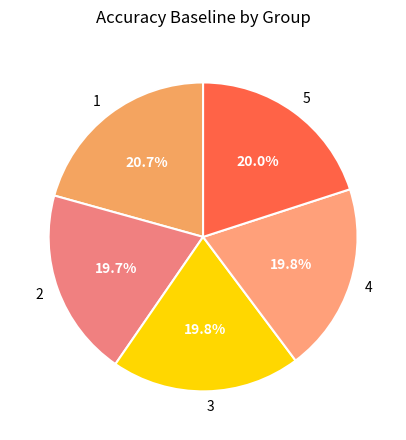

True or false: 3 accounts for 20% of the total.

True